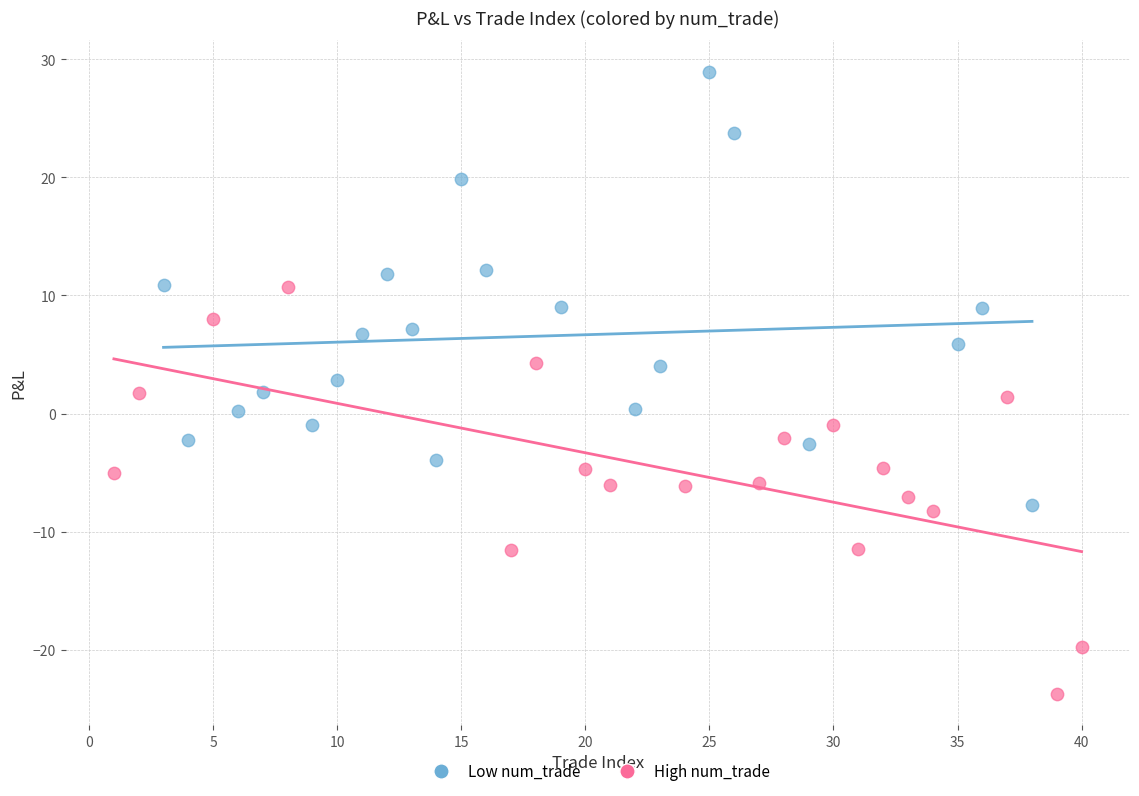

Which series contains the highest Y value?

Low num_trade